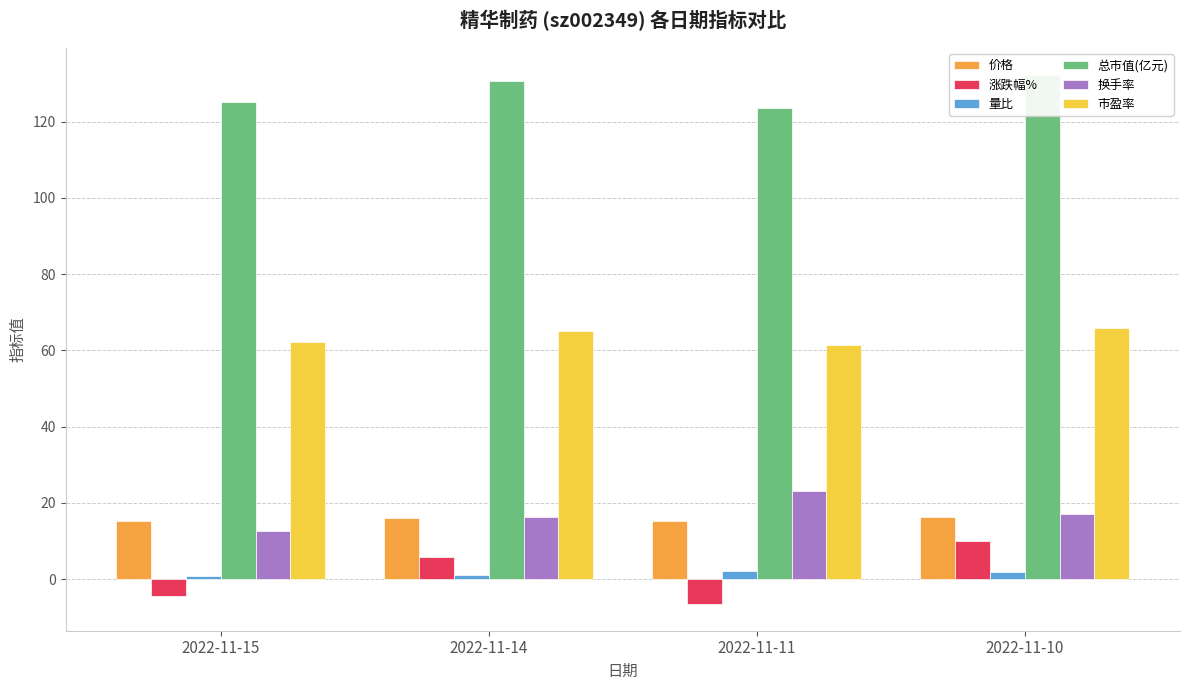

Reading right to left, extract all data points from this chart.

价格: 2022-11-10=16.3	2022-11-11=15.2	2022-11-14=16.1	2022-11-15=15.4
涨跌幅%: 2022-11-10=10.0	2022-11-11=-6.6	2022-11-14=5.7	2022-11-15=-4.4
量比: 2022-11-10=1.8	2022-11-11=2.1	2022-11-14=1.1	2022-11-15=0.8
总市值(亿元): 2022-11-10=132.4	2022-11-11=123.7	2022-11-14=130.8	2022-11-15=125.1
换手率: 2022-11-10=17.2	2022-11-11=23.2	2022-11-14=16.2	2022-11-15=12.7
市盈率: 2022-11-10=65.8	2022-11-11=61.5	2022-11-14=65.0	2022-11-15=62.2